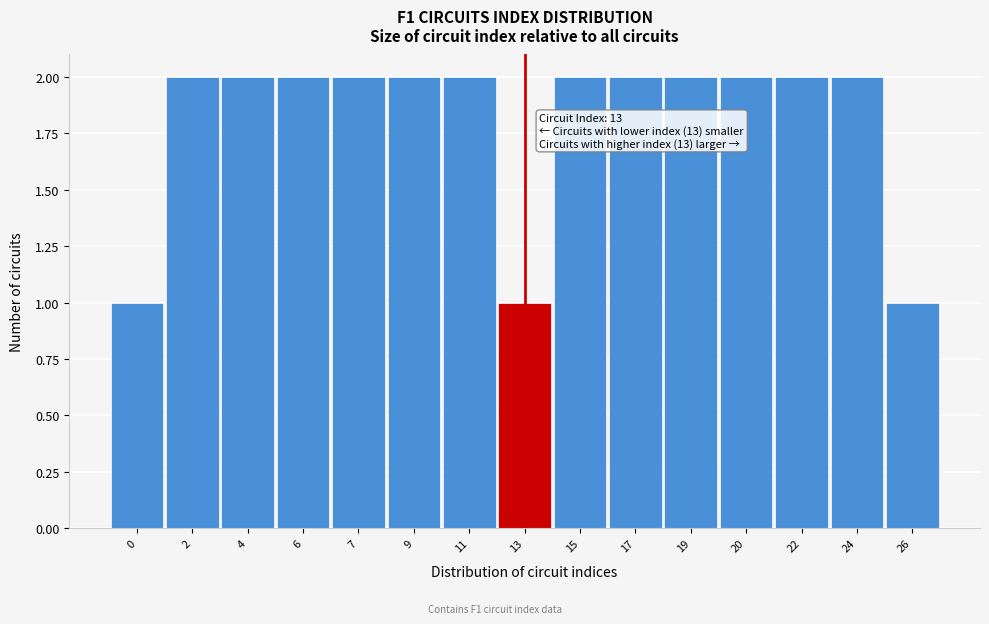

Reading left to right, transcribe all the data shown in this chart.

1	2	2	2	2	2	2	1	2	2	2	2	2	2	1